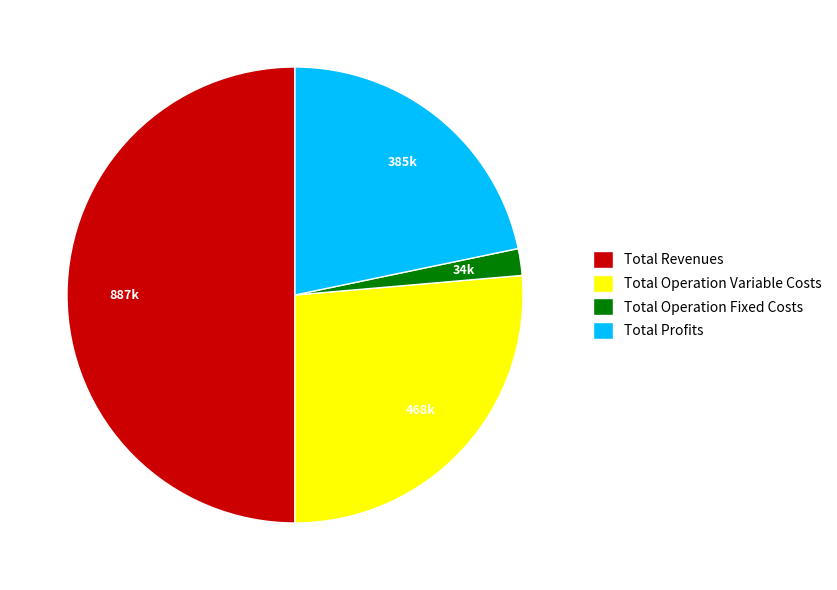

Which category has the smallest portion of the pie?

Total Operation Fixed Costs